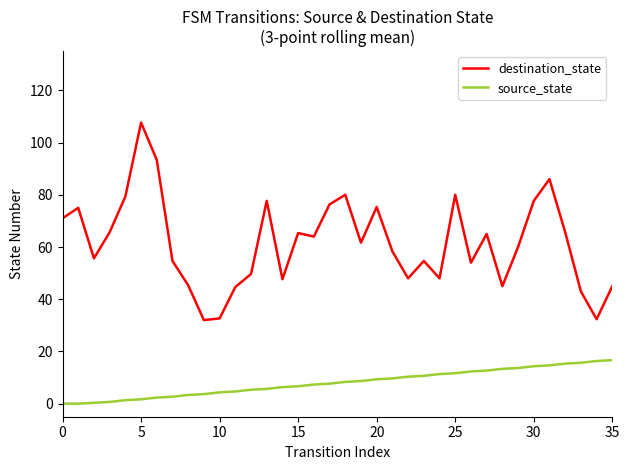

Rank the series by their average value, from highest to lowest.

destination_state, source_state